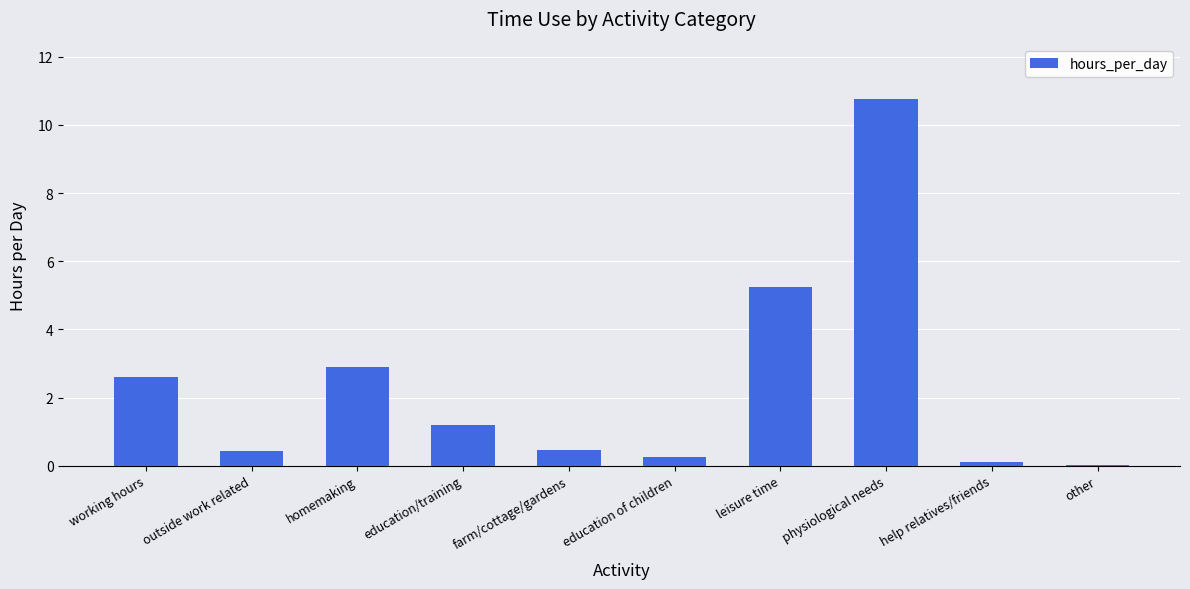

At which label does the data first exceed 1?

working hours